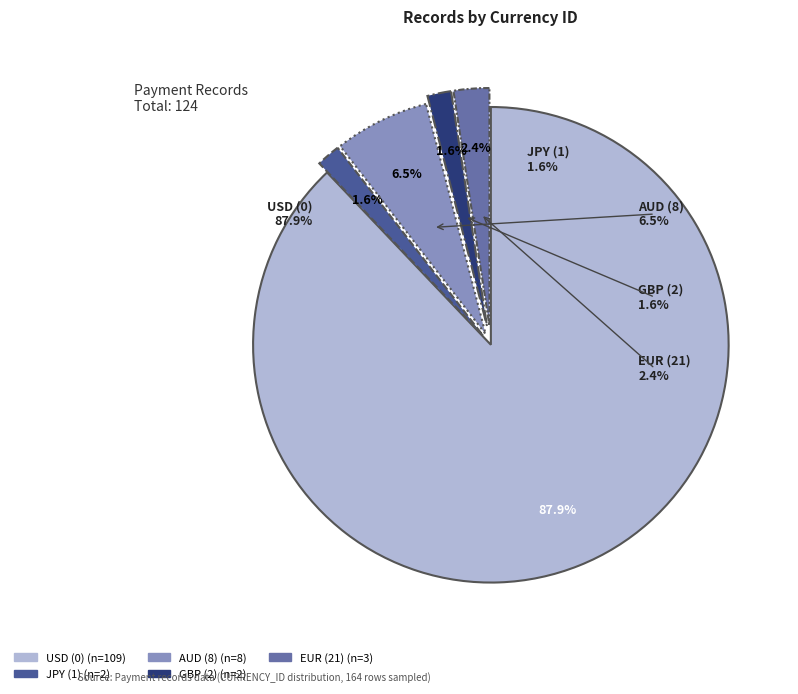

Between EUR (21) and GBP (2), which is larger?

EUR (21)